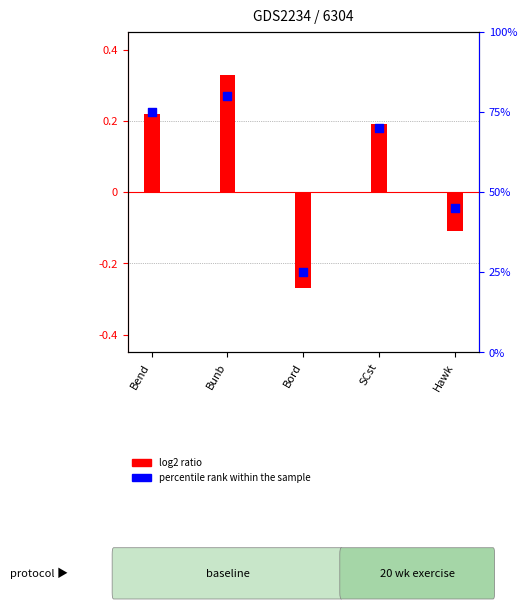

What are all the series names shown in the legend?

log2 ratio, percentile rank within the sample